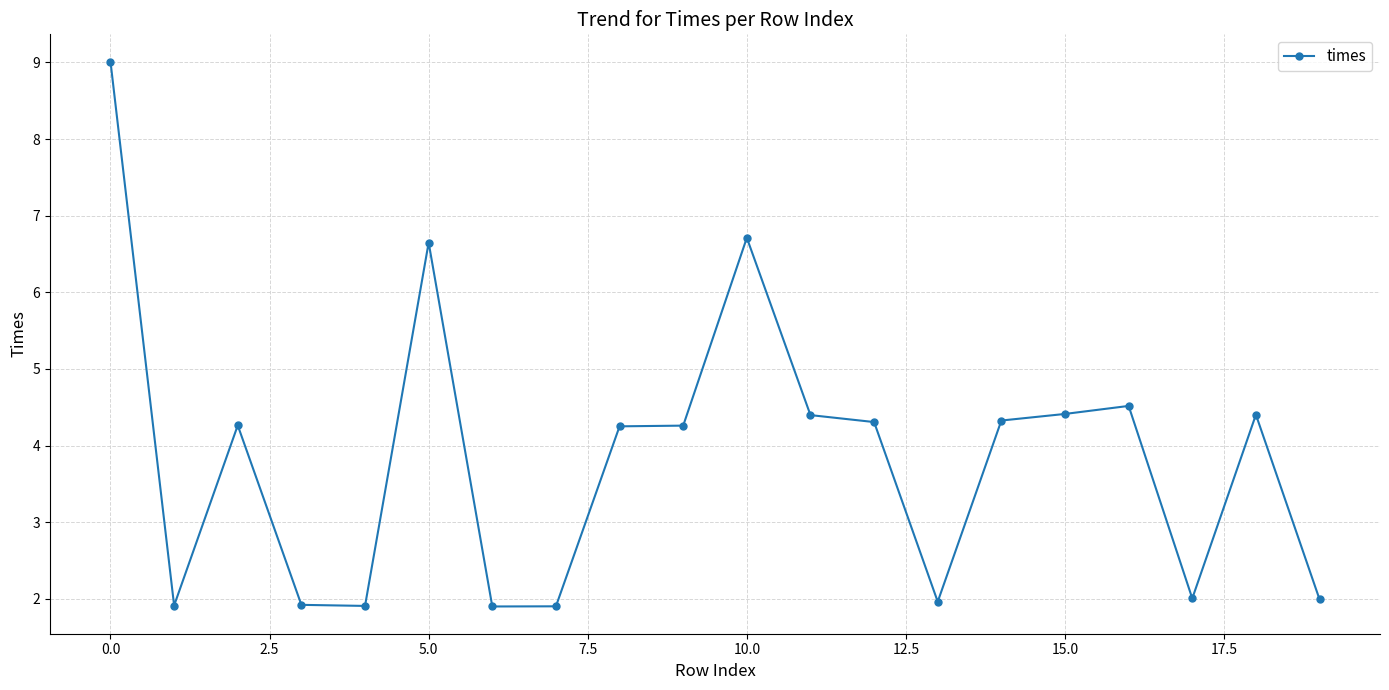

What is the maximum value shown in the chart?

9.0